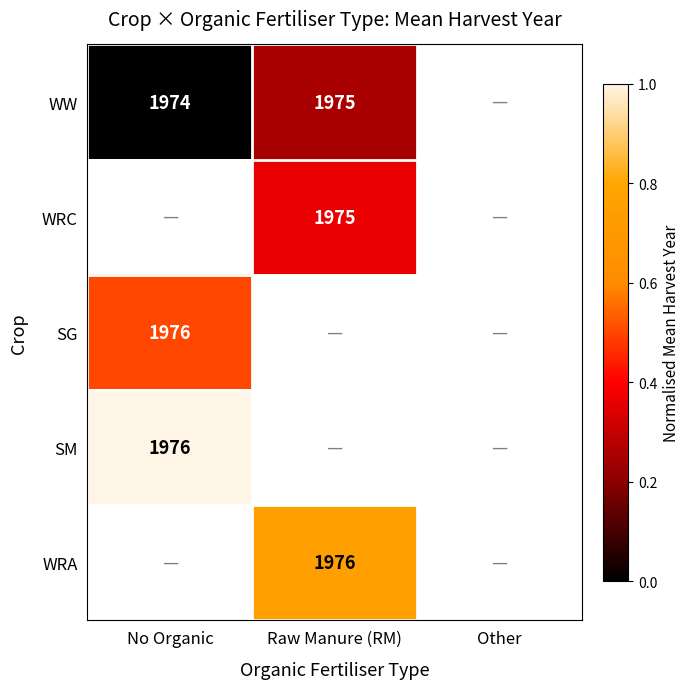

The value of WRC at Raw Manure (RM) is 1975. True or false?

True